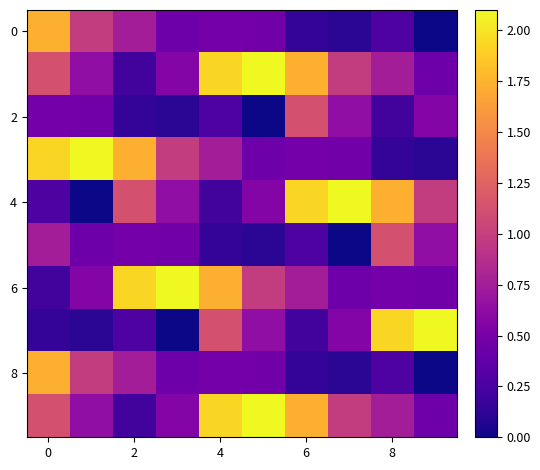

How many categories are shown in the chart?

10